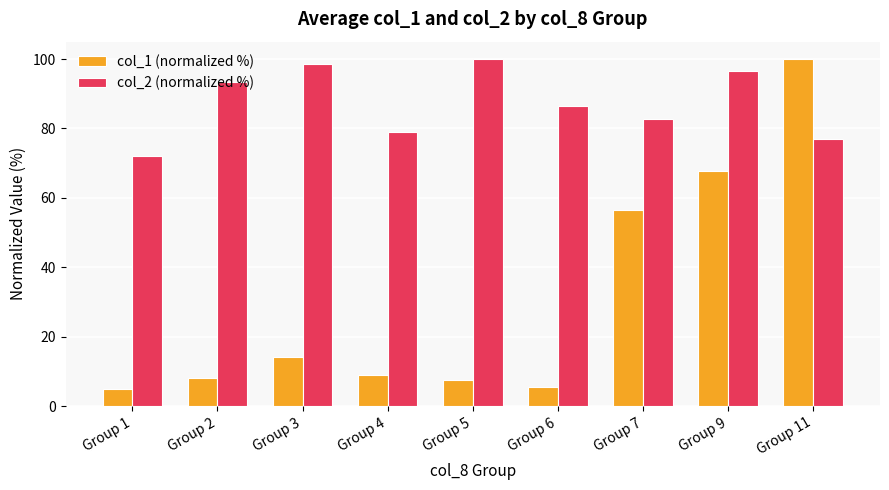

Reading left to right, list all the values displayed in this chart.

col_1 (normalized %): 4.8	8.2	14.1	8.9	7.4	5.4	56.4	67.7	100.0
col_2 (normalized %): 72.1	93.4	98.5	79.0	100.0	86.5	82.6	96.5	76.8